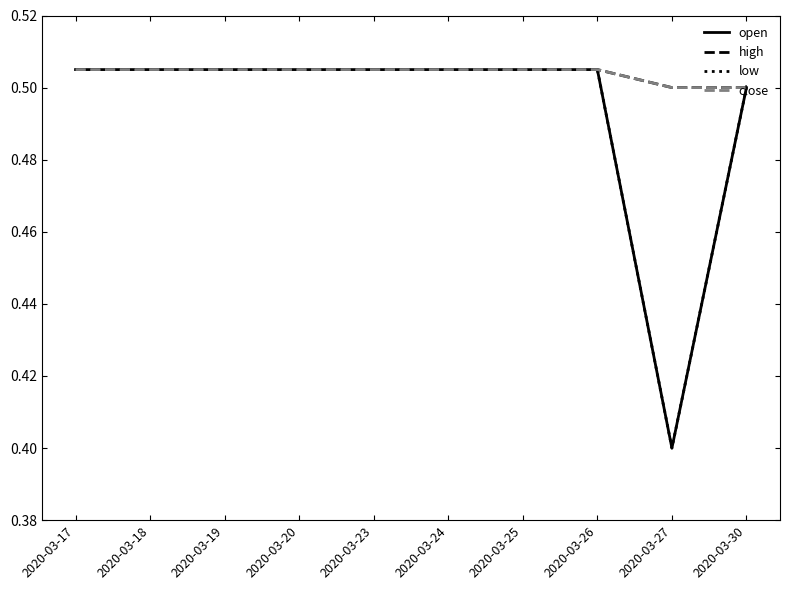

The value of open at 2020-03-25 is 0.2. True or false?

False